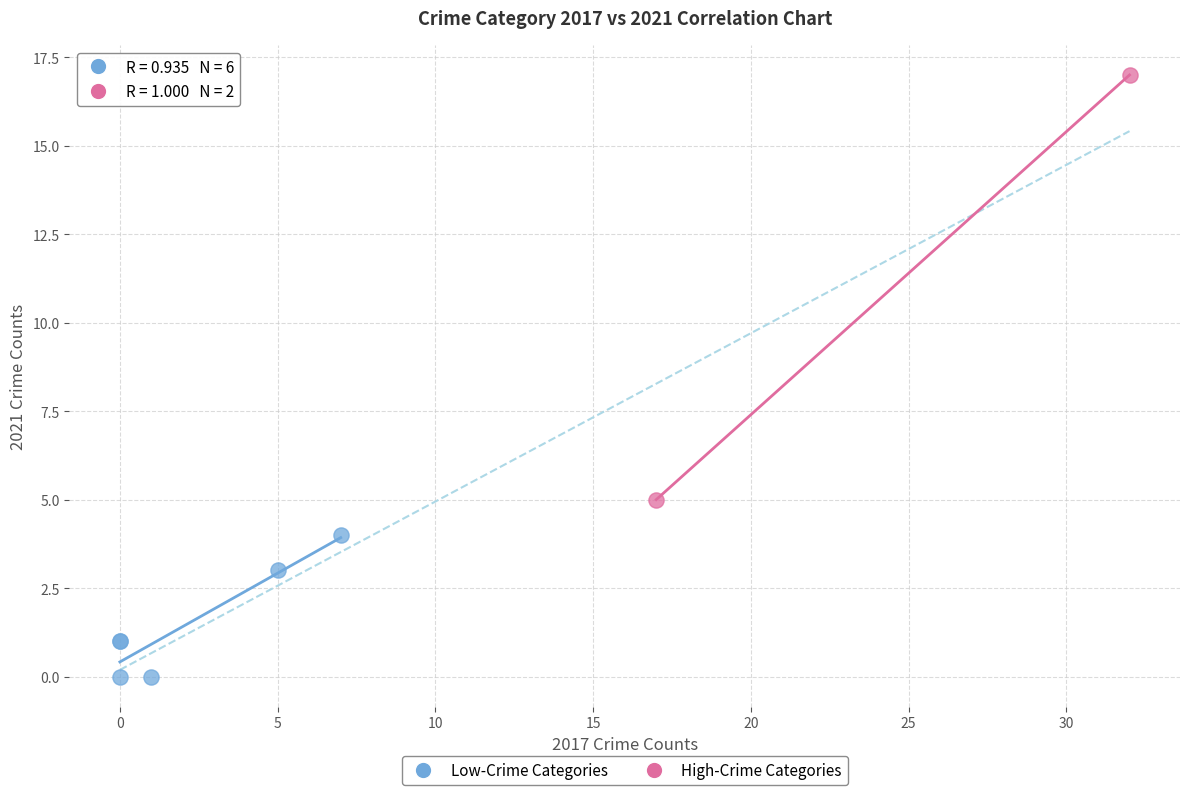

What are all the series names shown in the legend?

Low-Crime Categories, High-Crime Categories